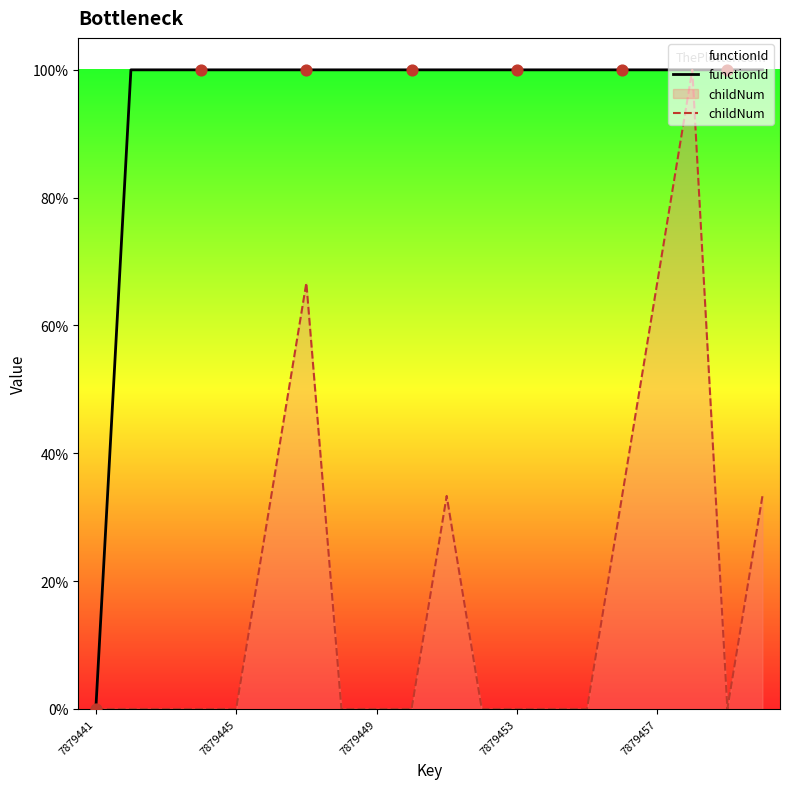

At how many categories does at least one series exceed 7?

19